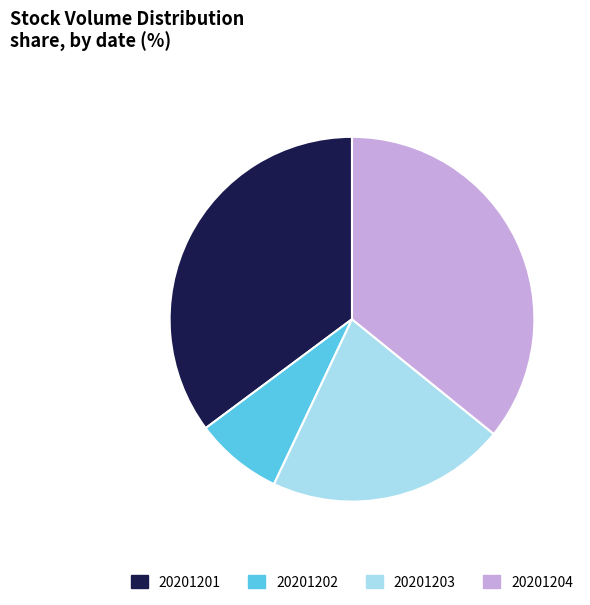

Rank the categories by value from lowest to highest.

20201202, 20201203, 20201201, 20201204